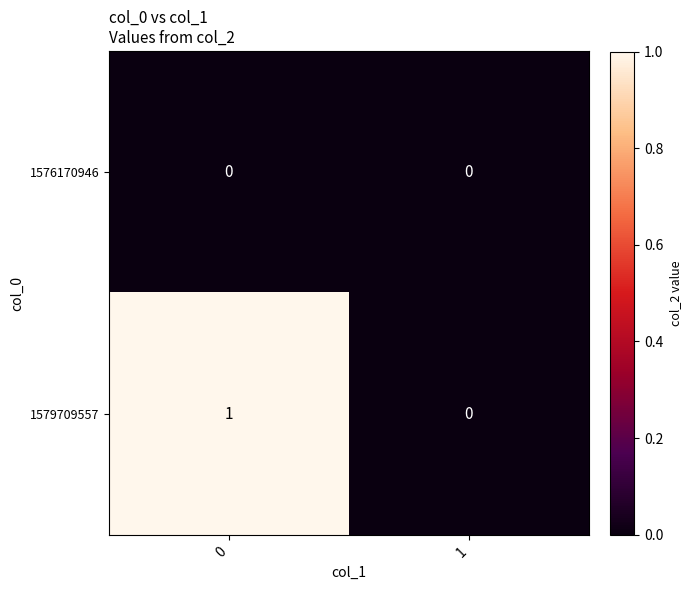

What is the difference between the highest and lowest values at 0?

1